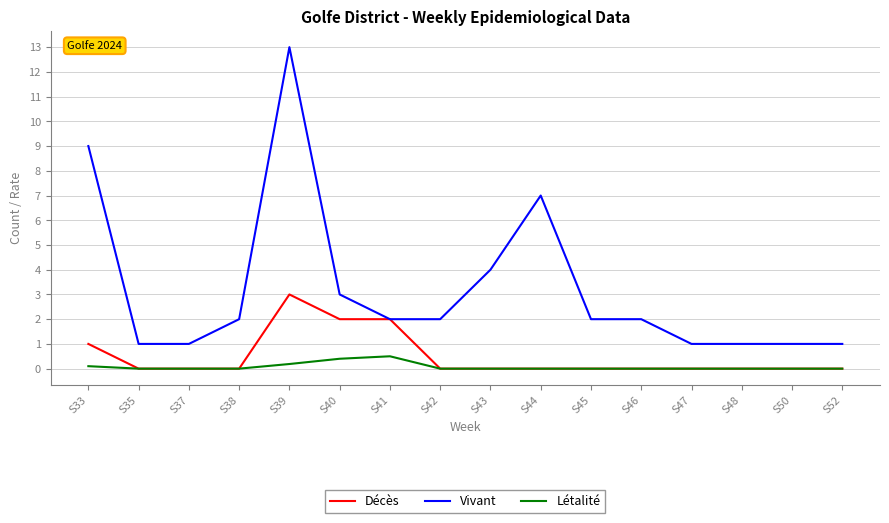

What is the difference between the second highest and second lowest values in the Décès series?

2.0